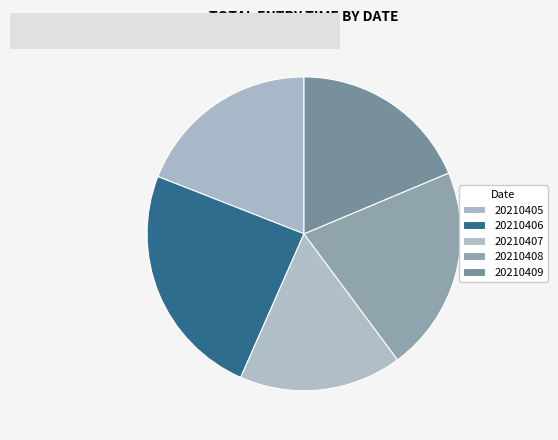

Is it true that 20210407 is 17% of the pie?

True